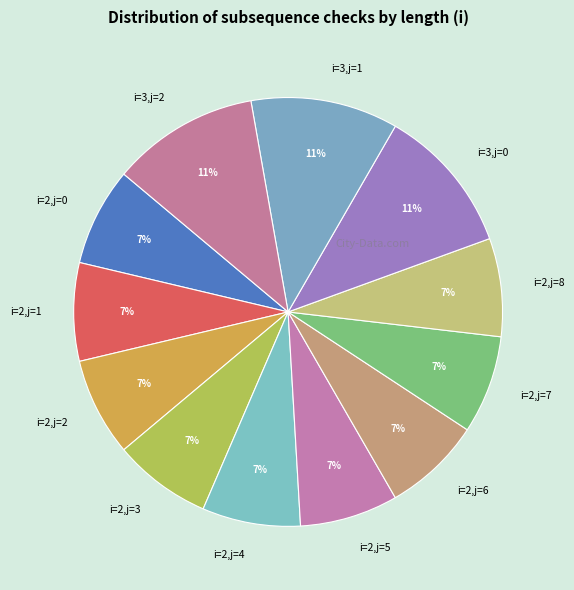

To the nearest percent, what is the average slice percentage?

8%